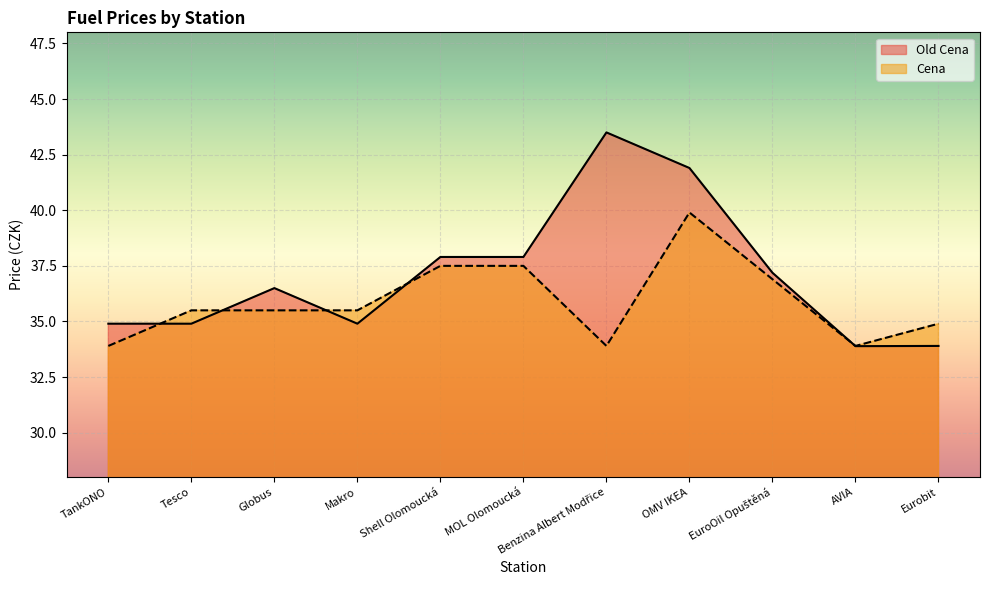

What is the total value across all series at AVIA?

67.8